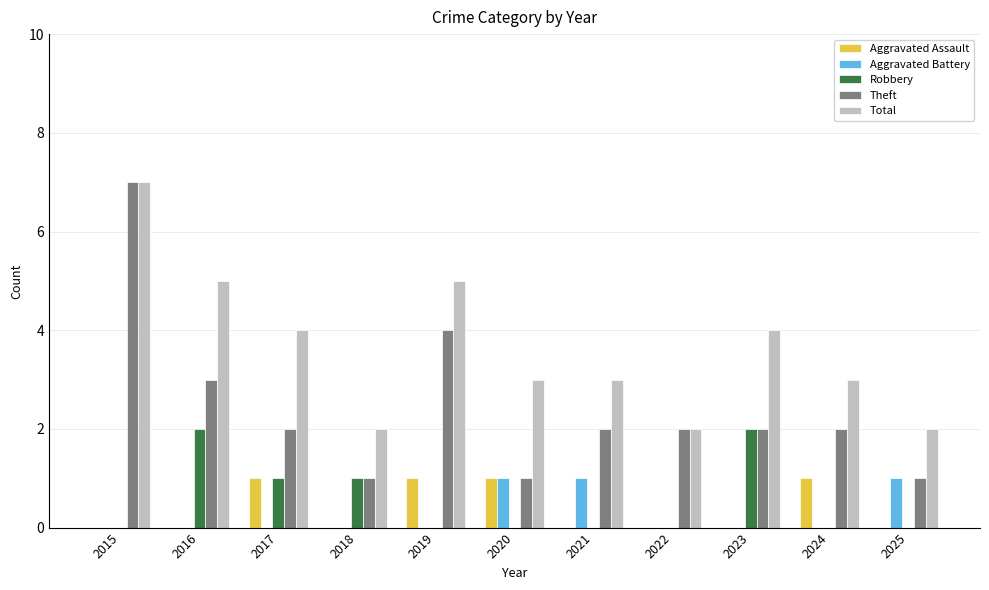

What is the total value across all series at 2022?

4